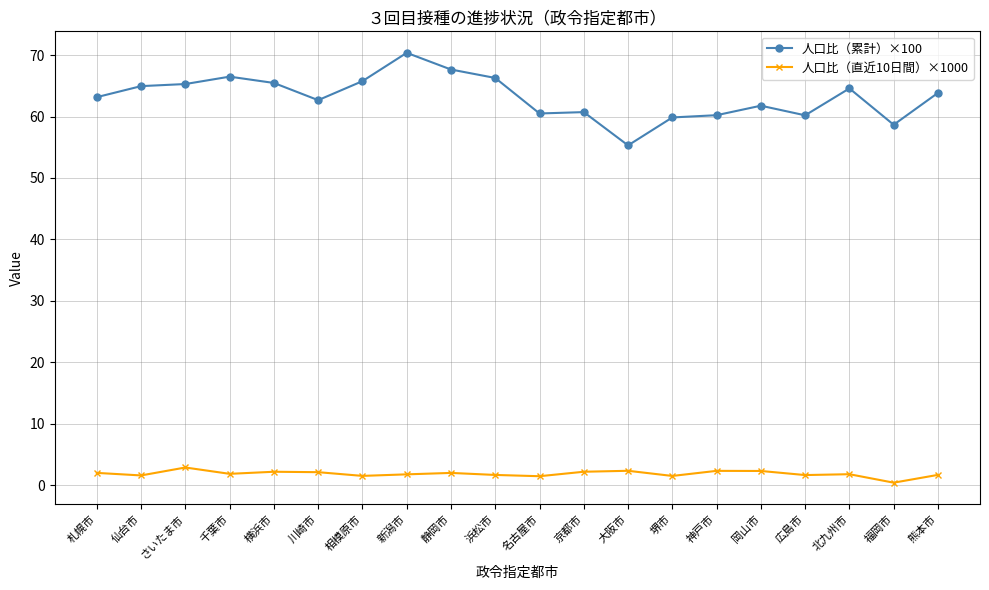

Rank the series by their maximum value, from lowest to highest.

人口比（直近10日間）×1000, 人口比（累計）×100